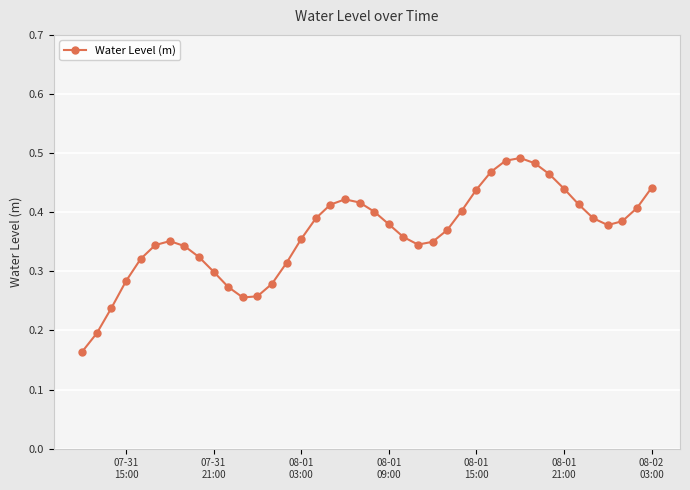

What is the sum of all values?

14.5